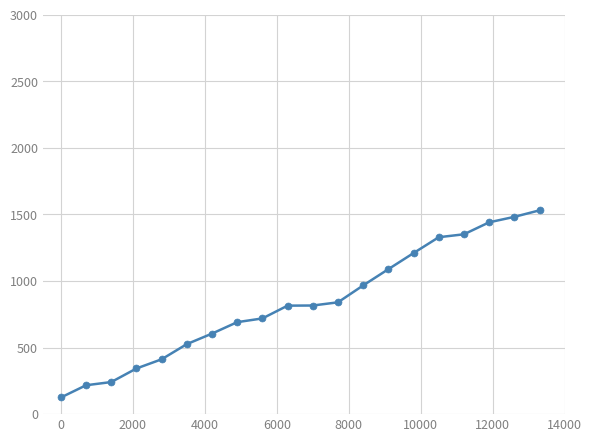

Does the chart display data point markers on the line(s)?

Yes